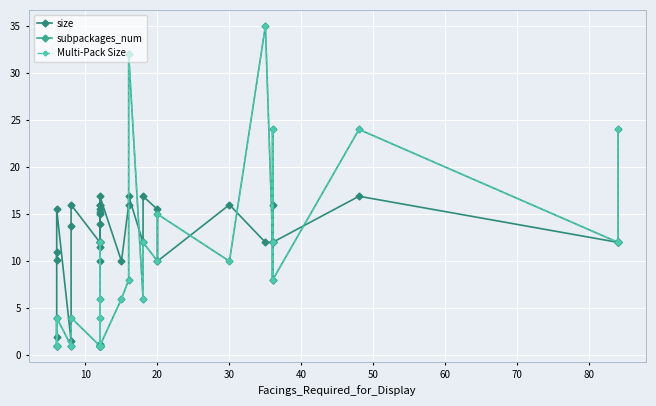

How many lines are shown in the chart?

3